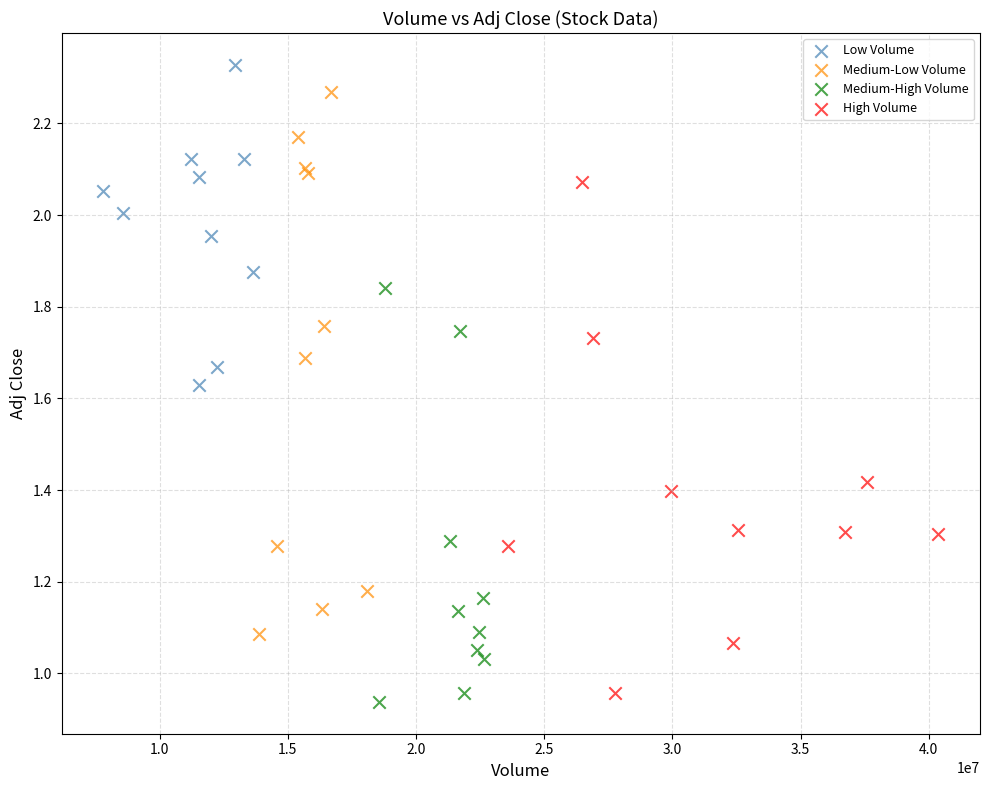

Which series has the widest spread of Y values?

Medium-Low Volume